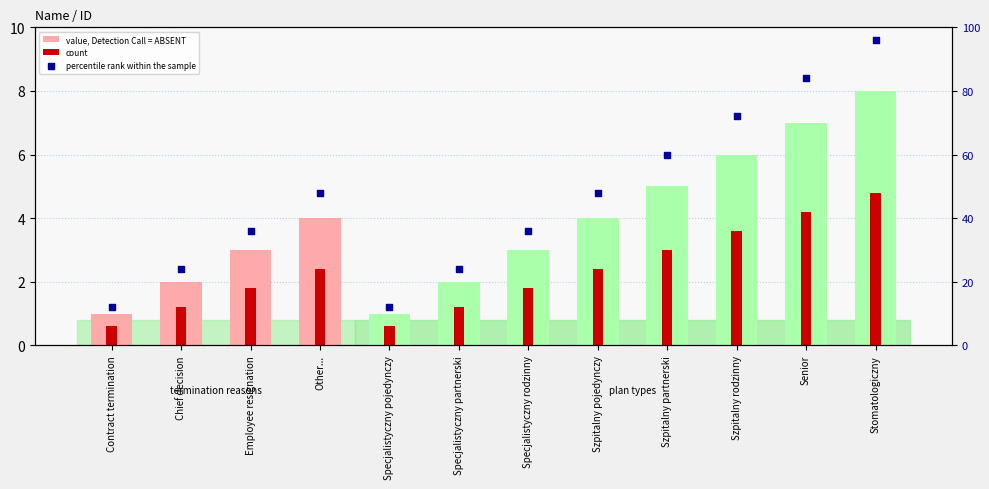

Is the value of percentile rank within the sample at Senior greater than the value of value, Detection Call = ABSENT at Other...?

Yes